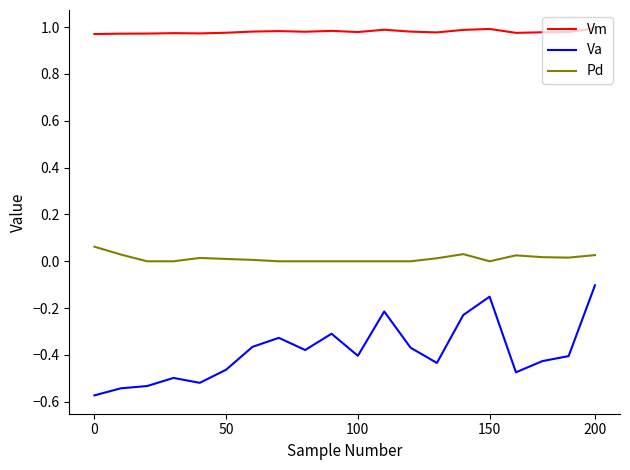

True or false: Vm and Pd intersect in this chart.

False